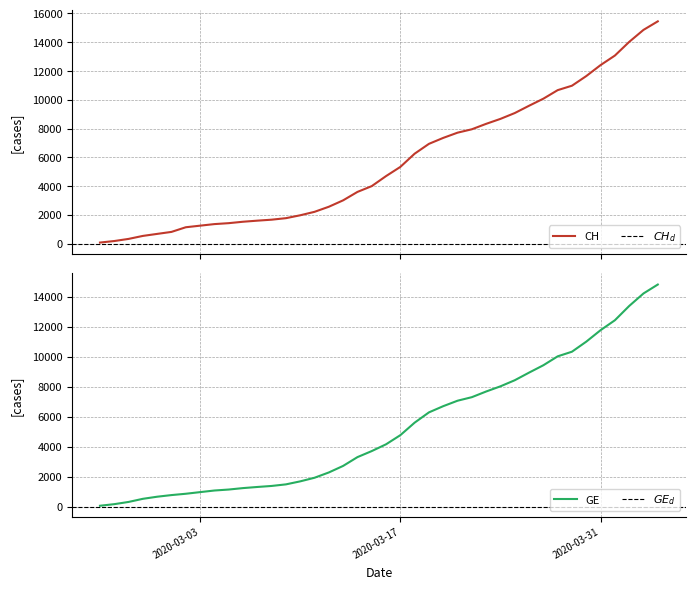

List the series in order of their peak value, highest first.

CH, GE